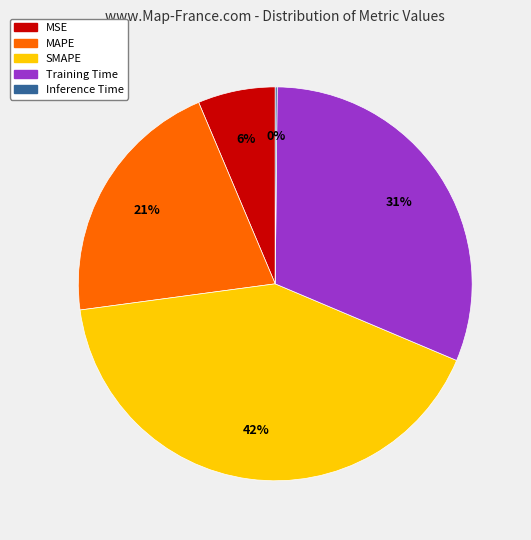

What is the ratio of the value at MAPE to the value at Training Time?

0.7